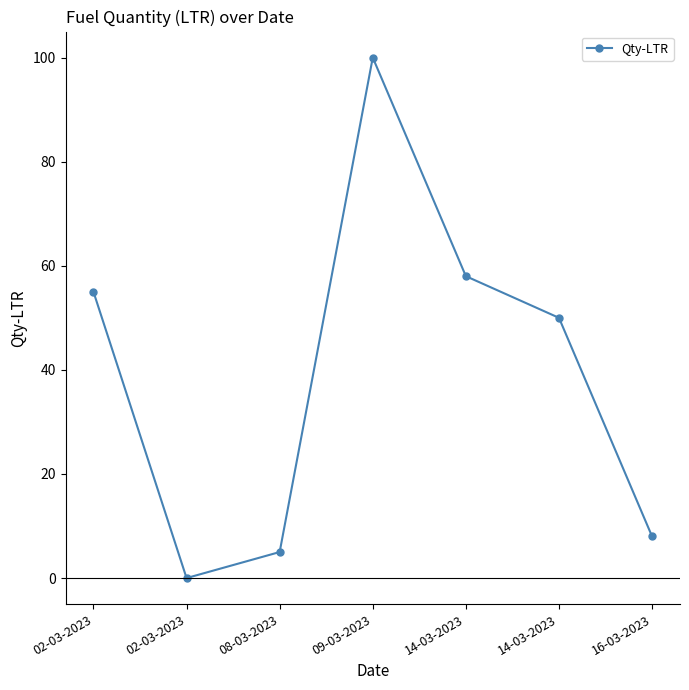

What is the change in value from 02-03-2023 to 09-03-2023?

+45